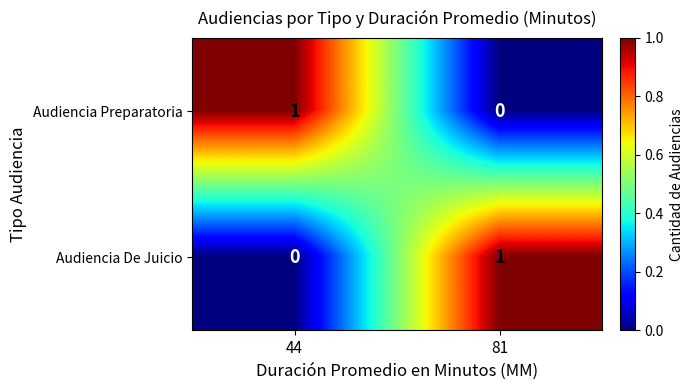

Where is Audiencia De Juicio nearest to the value 0?

44